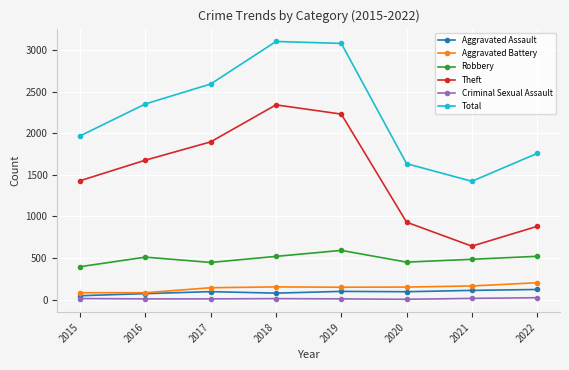

In Aggravated Assault, how many points are higher than both neighbors (excluding endpoints)?

2